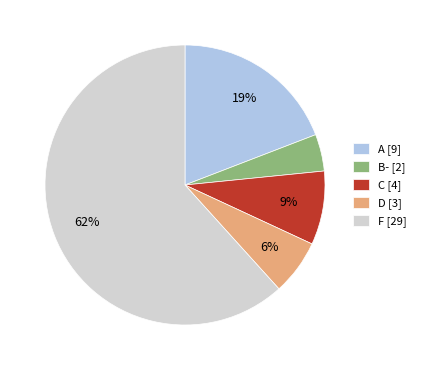

To the nearest percent, what is the combined percentage of C [4] and A [9]?

28%